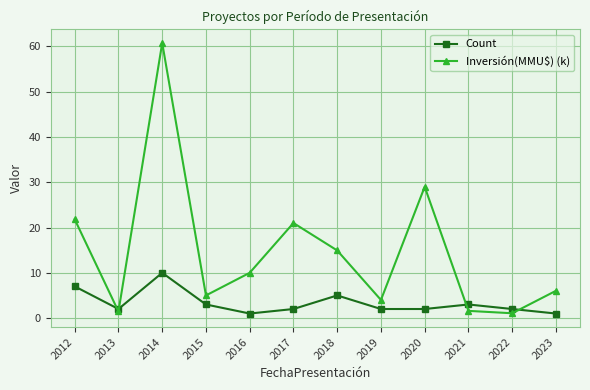

The value of Inversión(MMU$) (k) at 2015 is 7.8. True or false?

False